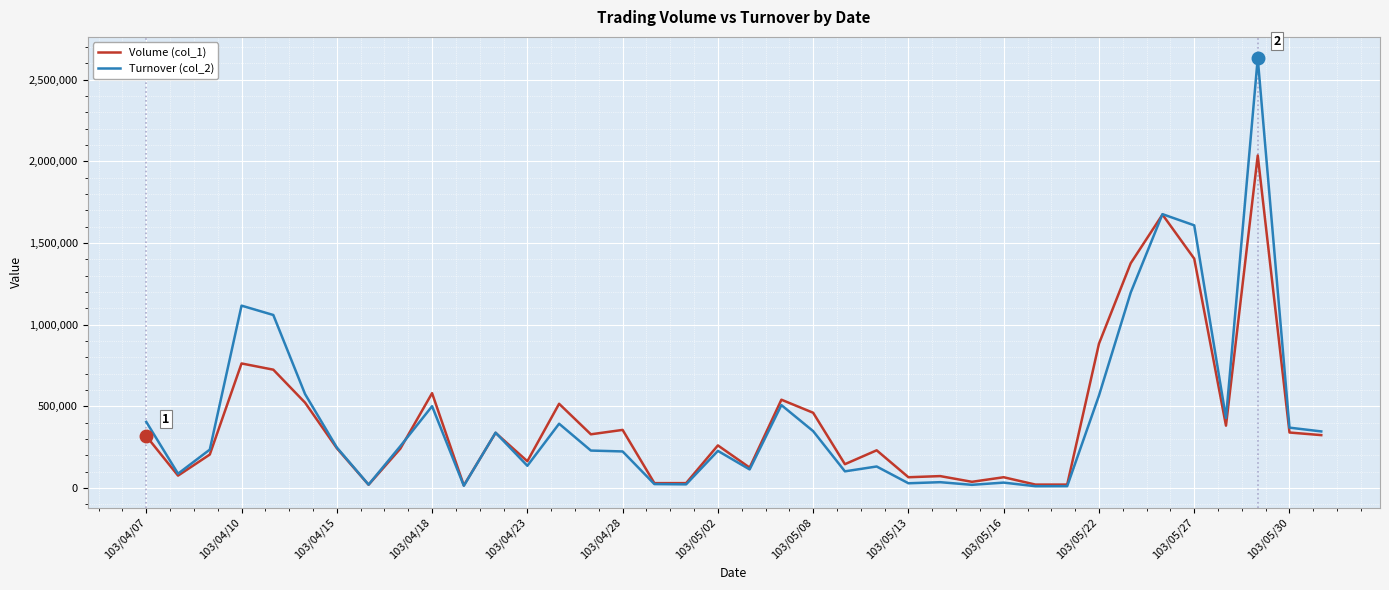

Which series has the largest range (max minus min)?

Turnover (col_2)